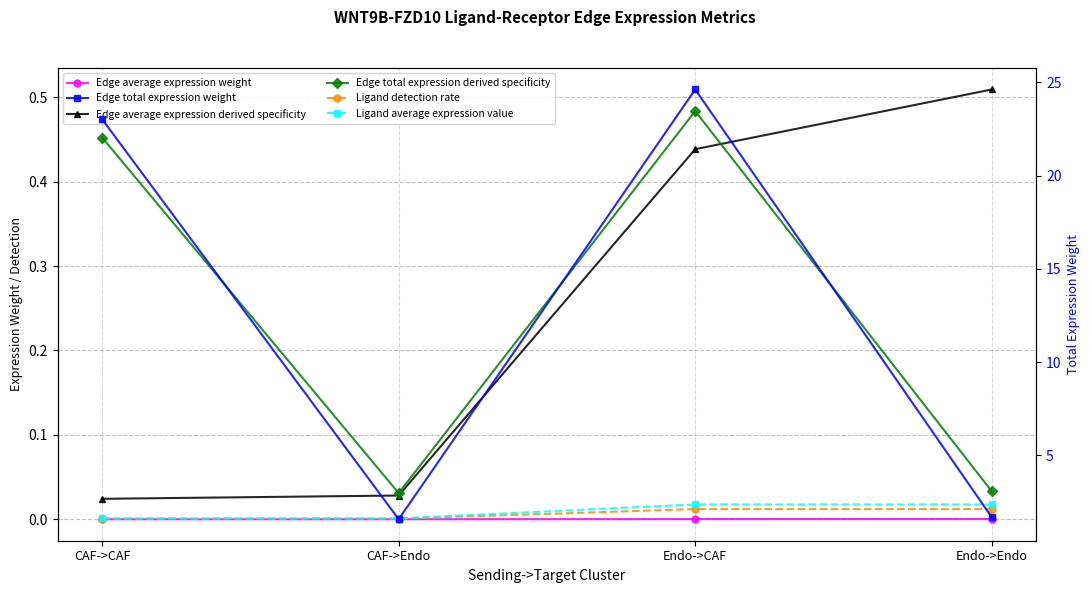

Which series changed the most between CAF->CAF and CAF->Endo?

Edge total expression weight